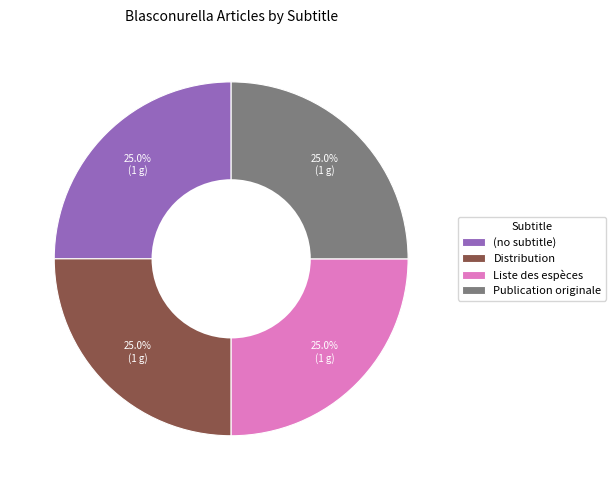

What percentage is NOT represented by (no subtitle)?

75.0%